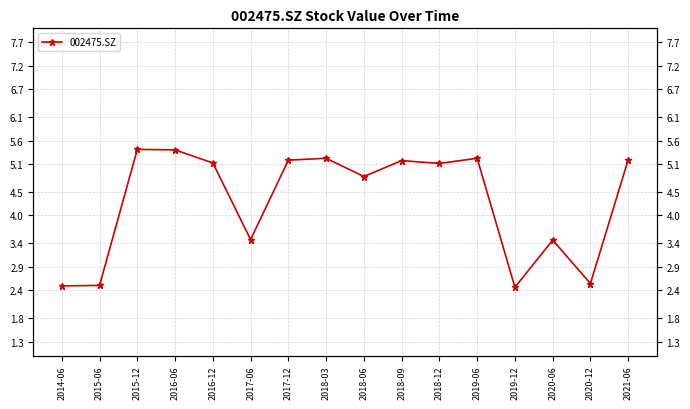

What is the label of the 7th point from the right?

2018-09